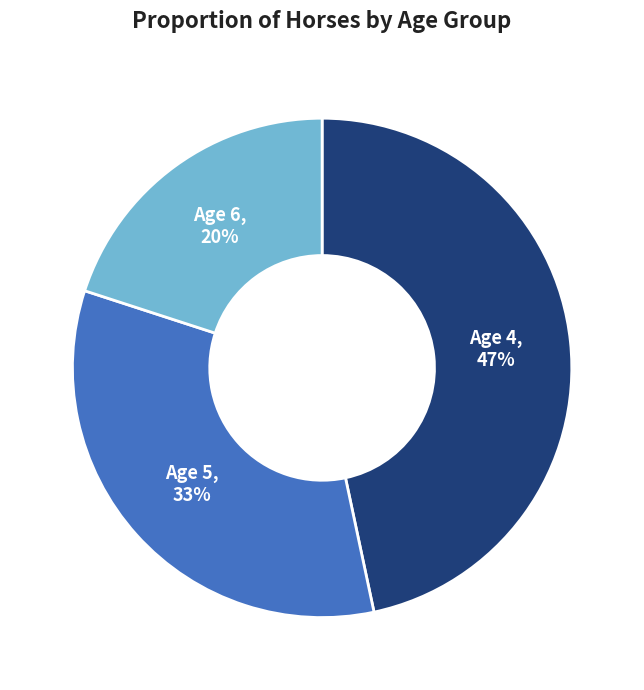

Is there a majority slice in this chart?

No